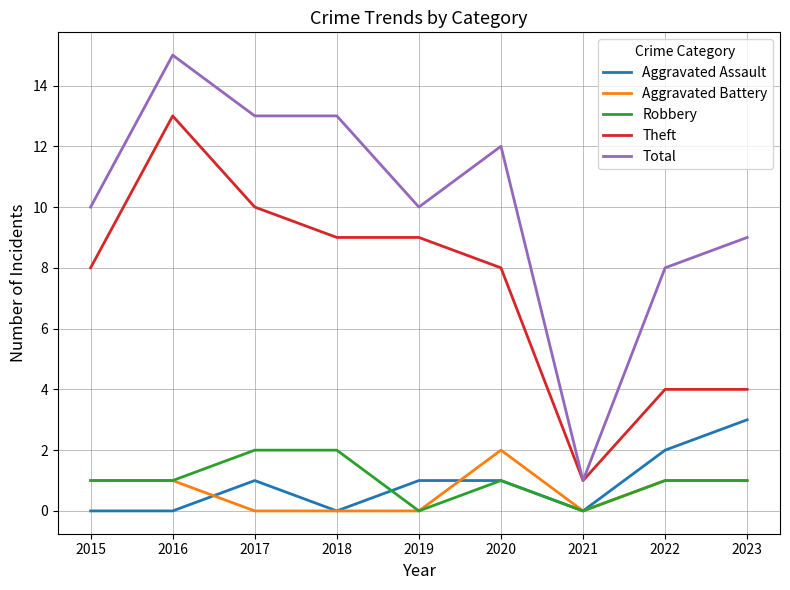

At which category does the chart reach its peak across all series?

2016